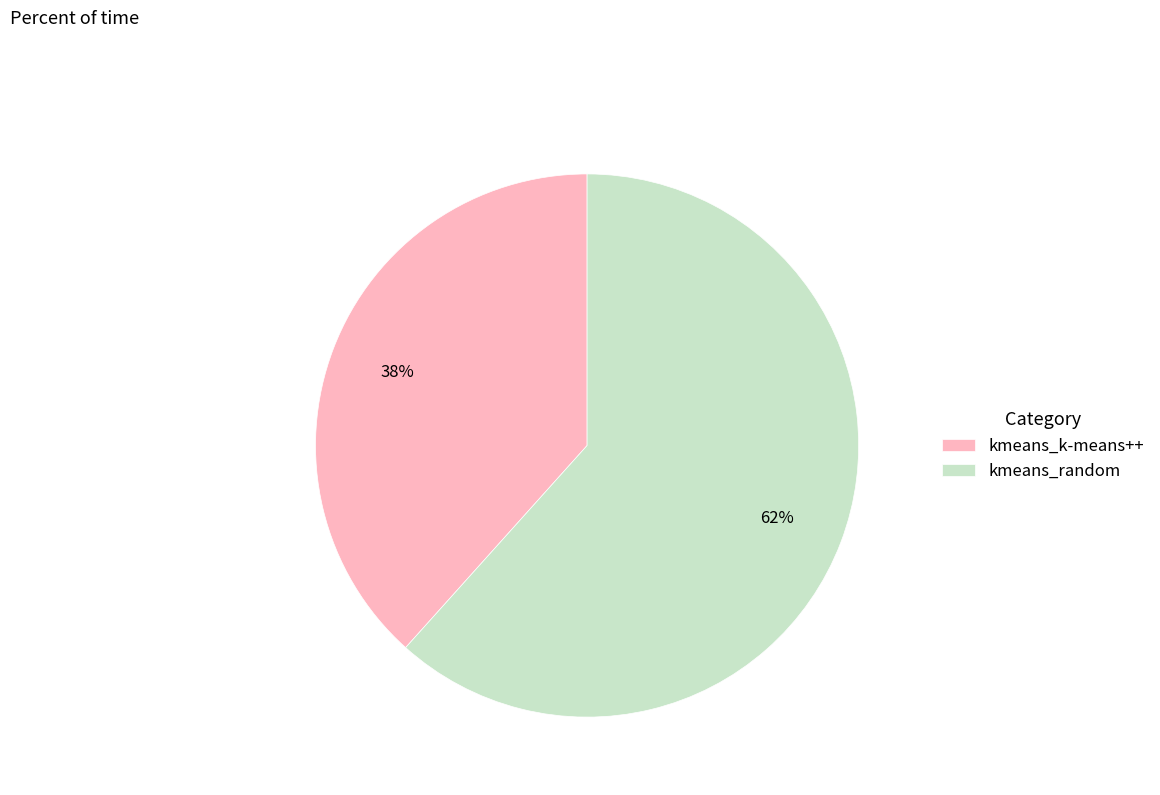

Which category has the biggest portion of the pie?

kmeans_random